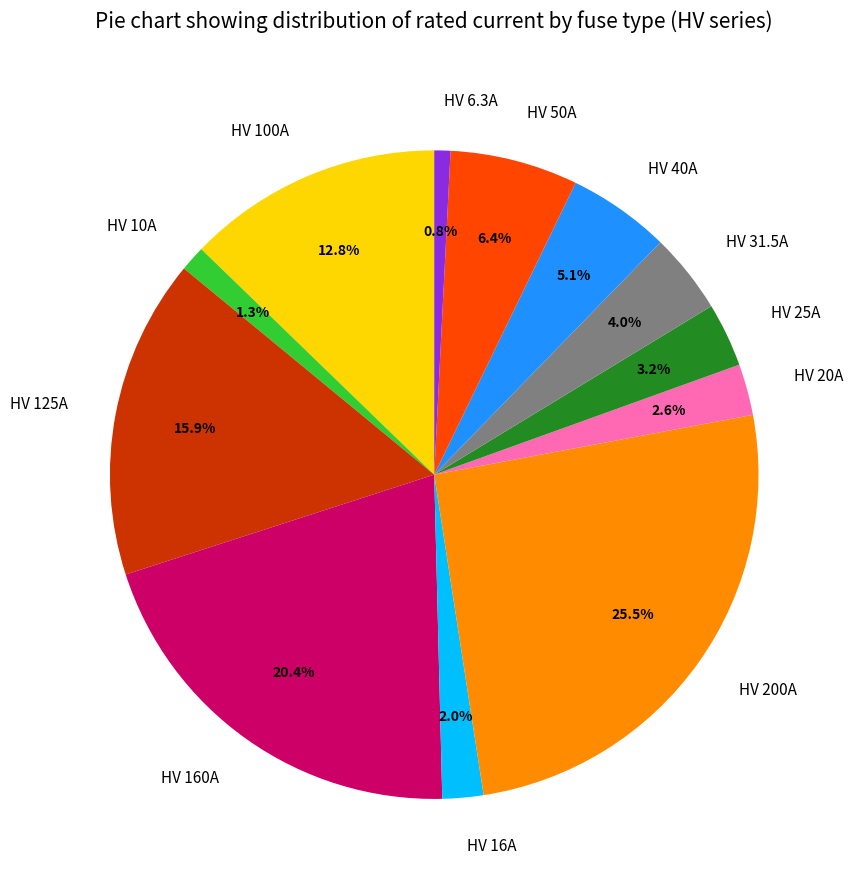

Does any single category account for the majority?

No